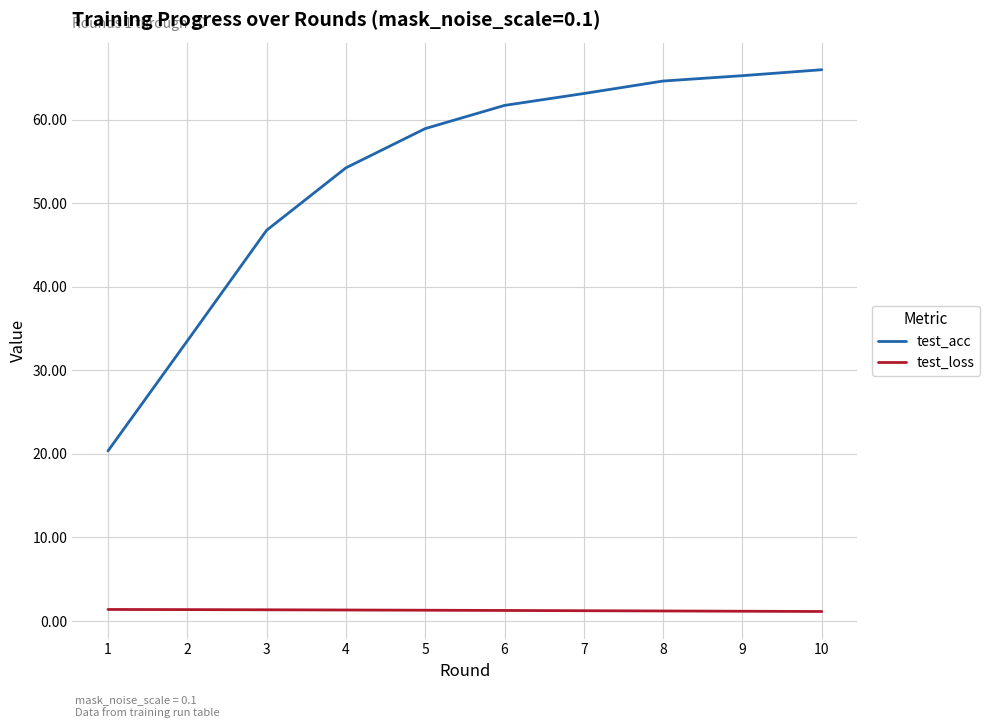

What is the approximate value of test_loss at 4?

1.3